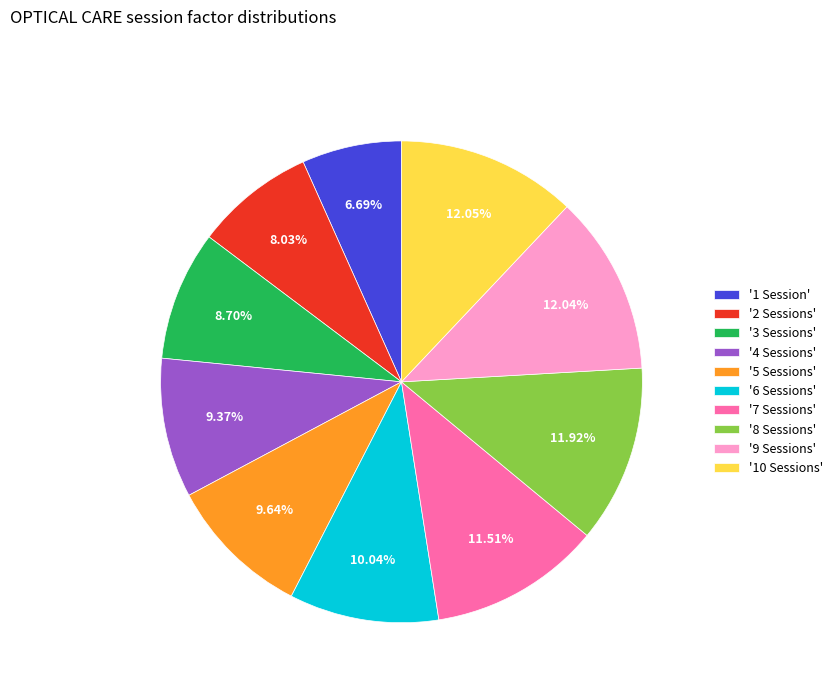

Which slice is the smallest?

'1 Session'